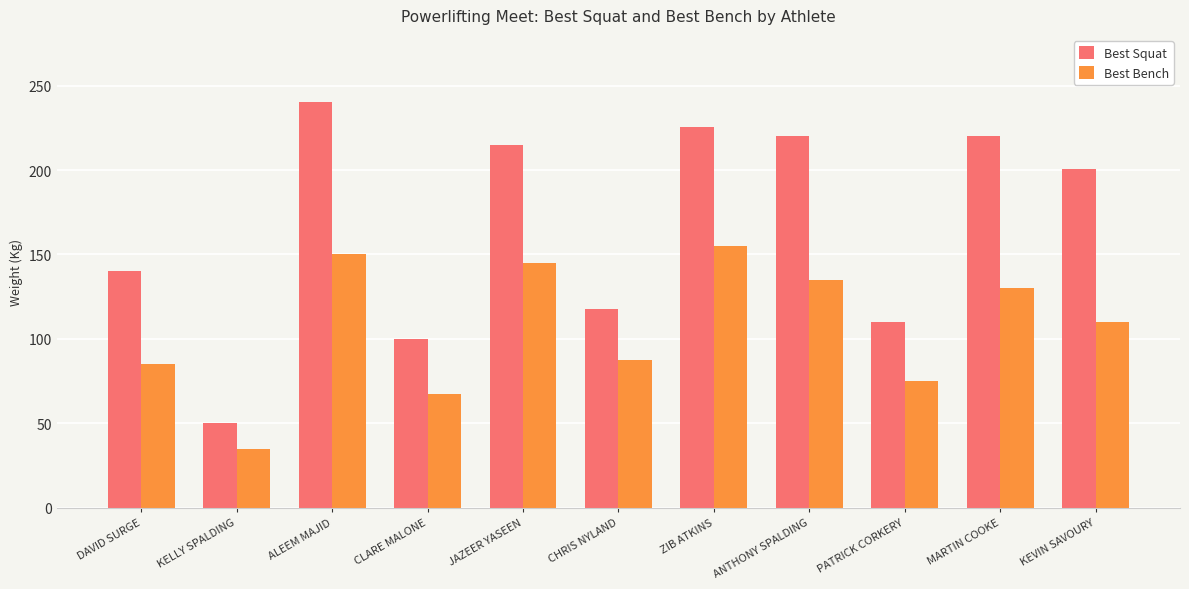

Count the number of categories in the chart.

11